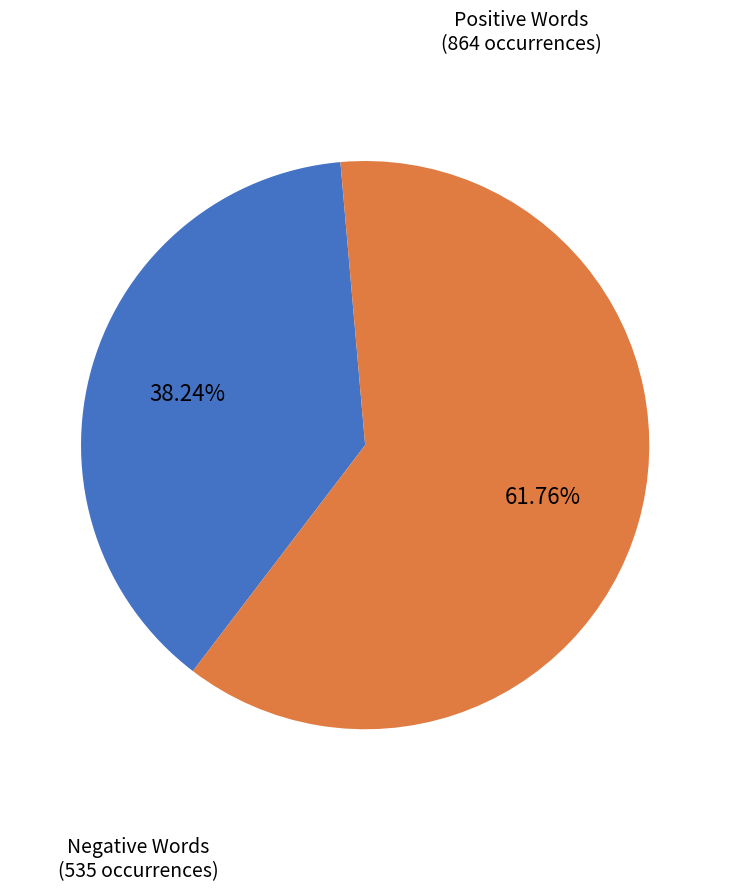

Is there any slice that represents more than half of the pie?

Yes